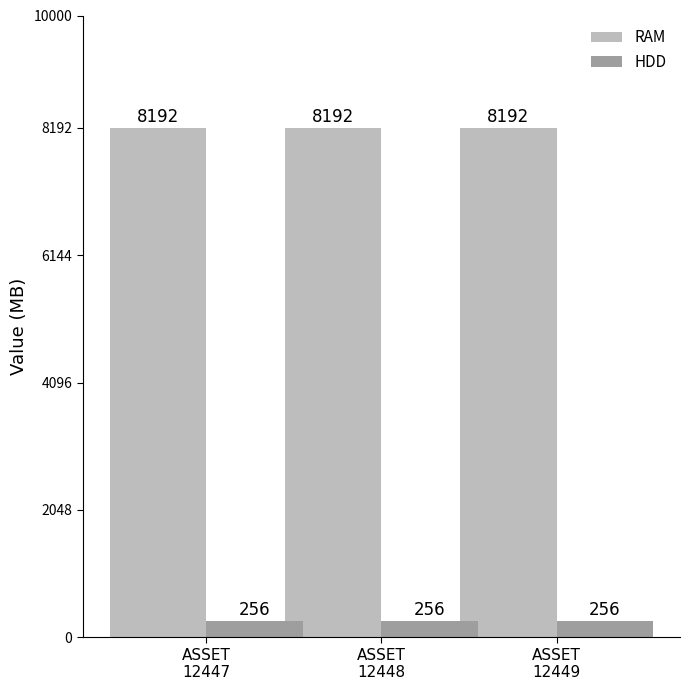

What is the maximum value for RAM?

8192